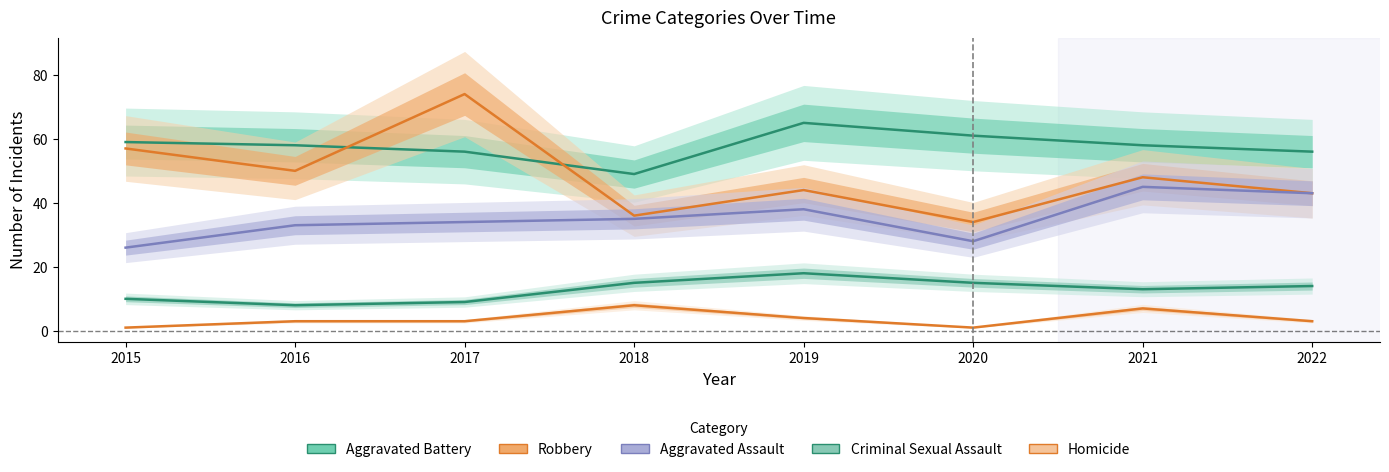

Rank the series at 2018 from highest to lowest value.

Aggravated Battery, Robbery, Aggravated Assault, Criminal Sexual Assault, Homicide